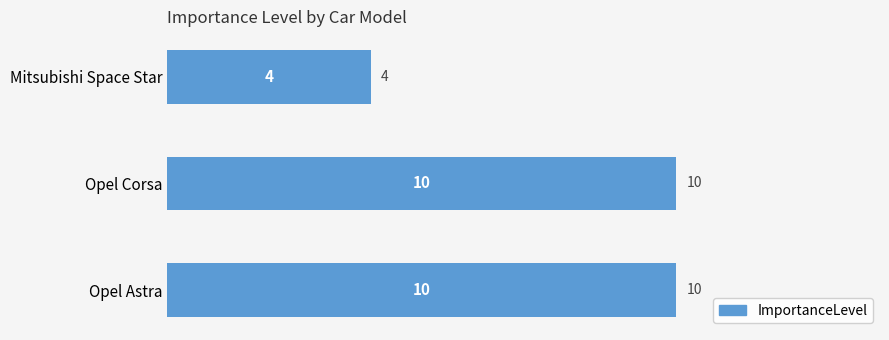

Which category has the lowest value across all series?

Mitsubishi Space Star